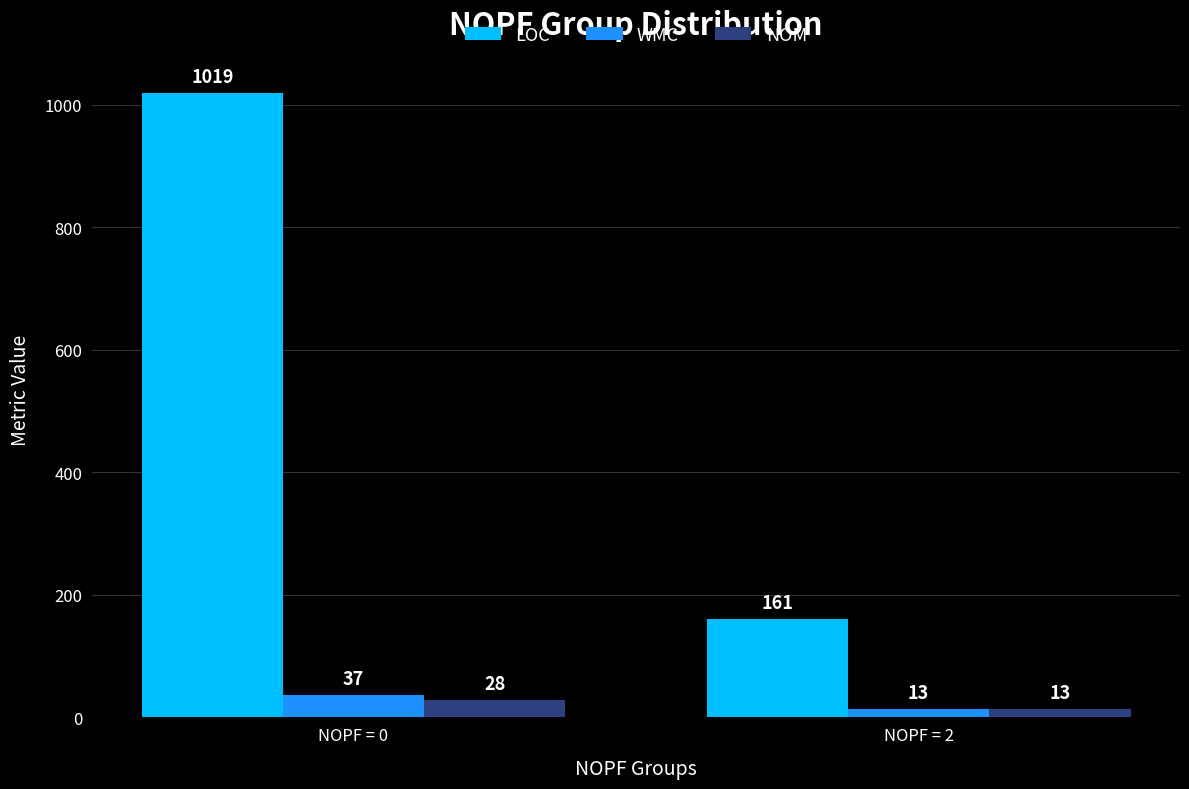

Between NOPF = 0 and NOPF = 2, which series saw the biggest shift?

LOC